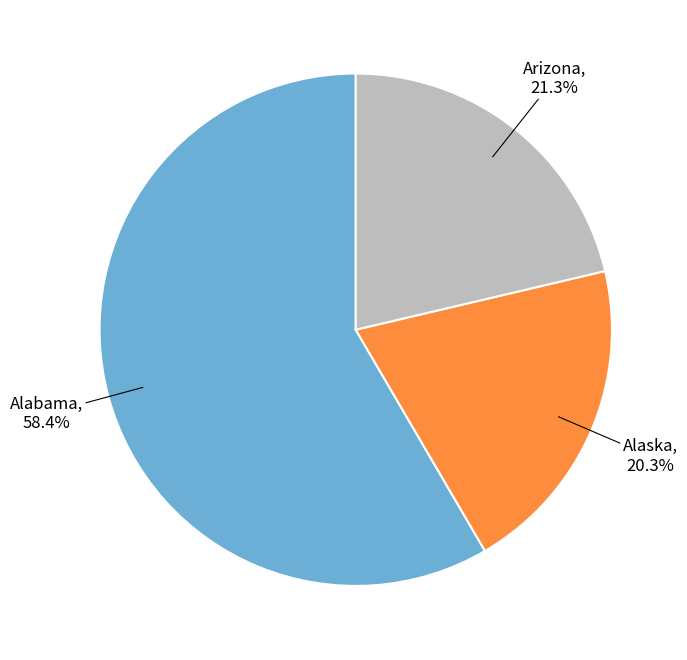

Combined, what portion of the pie is Alaska and Arizona?

41.6%